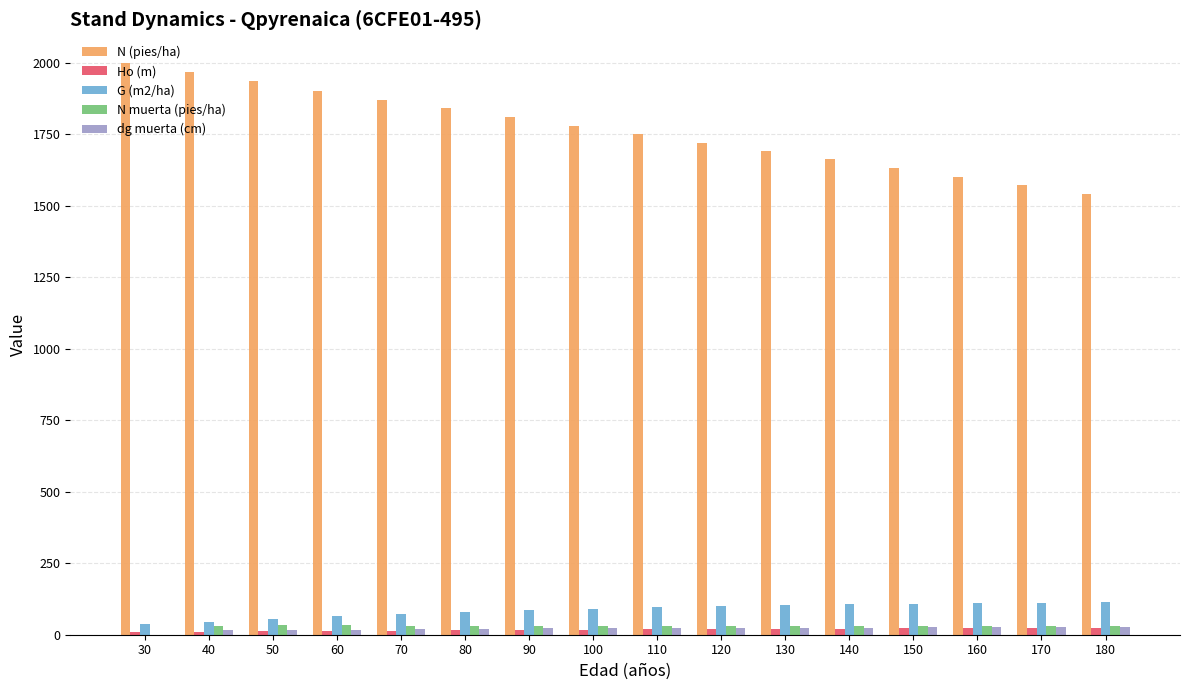

Is it true that dg muerta (cm) equals 16.5 at 50?

True